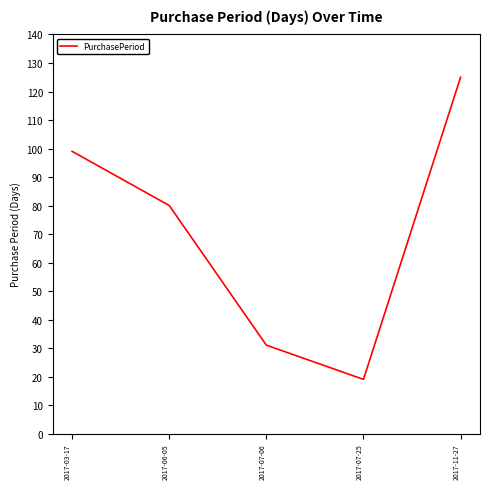

What is the change in value from 2017-03-17 to 2017-11-27?

+26